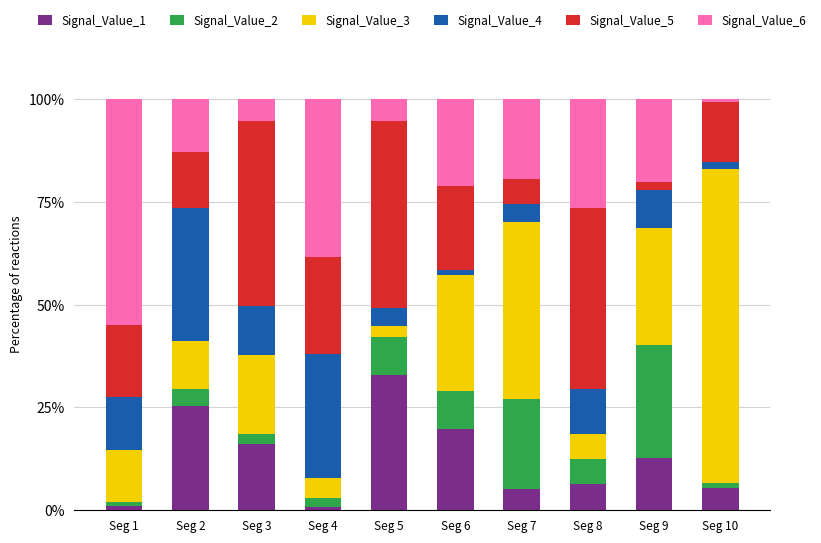

What is the highest value of the Signal_Value_1 series?

33.0